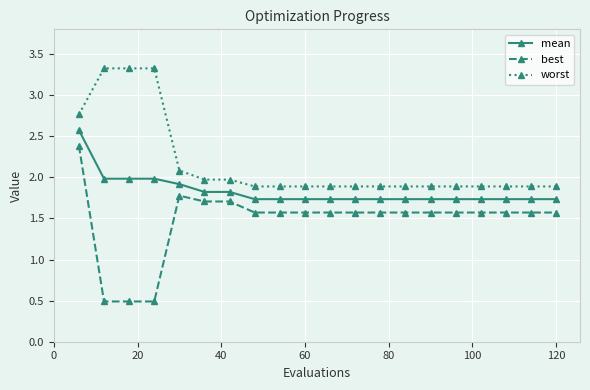

List the series in order of their overall mean, highest first.

worst, mean, best